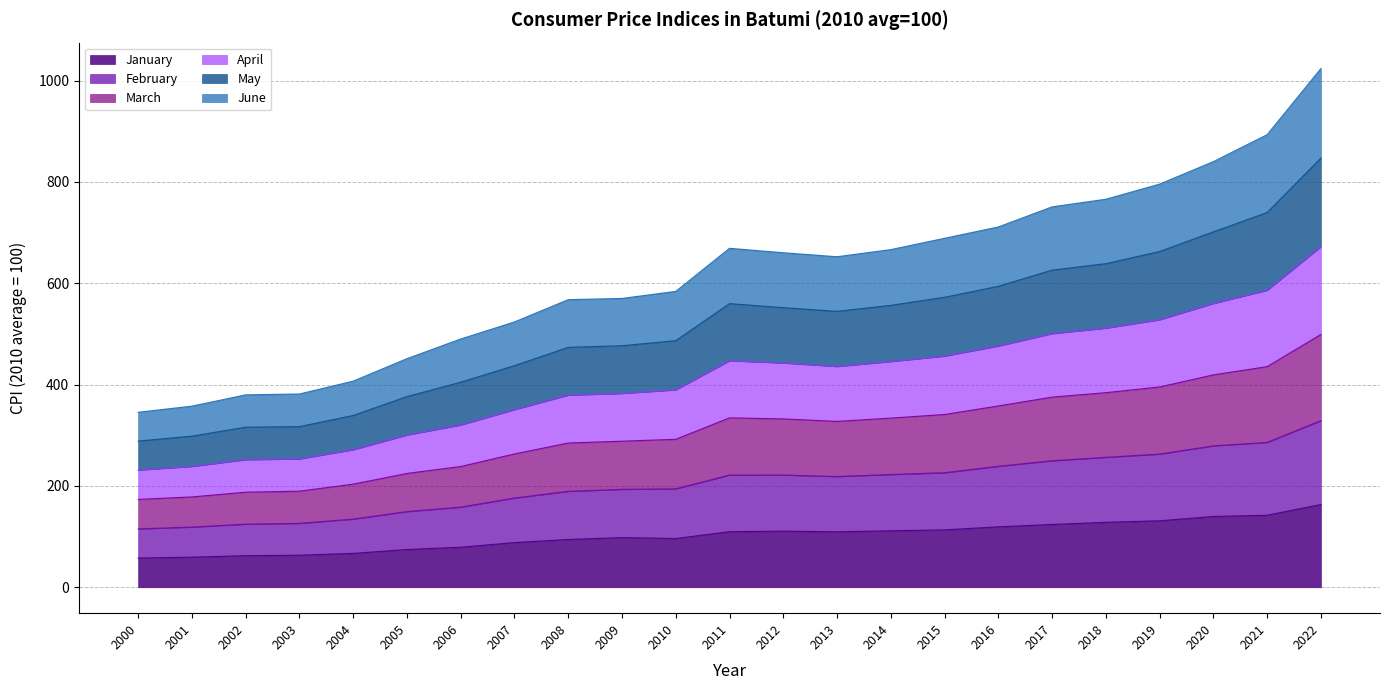

Where is the first local maximum for March?

2011